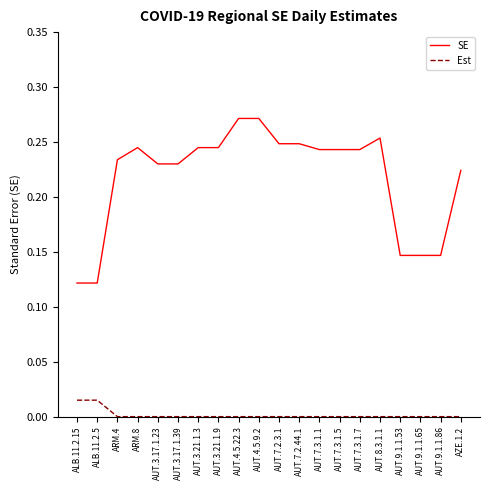

True or false: Est and SE intersect in this chart.

False